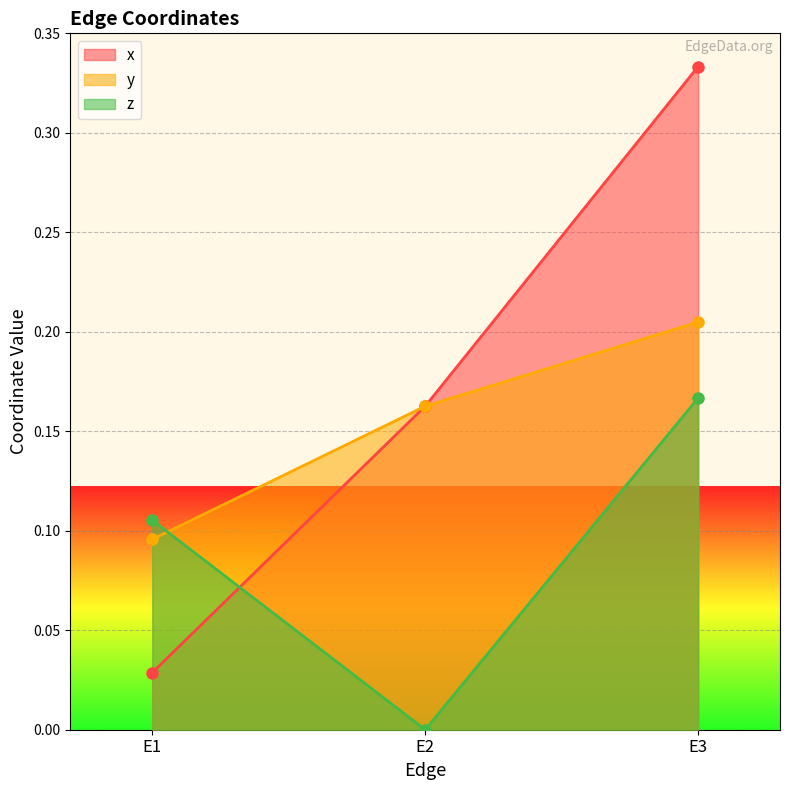

Reading left to right, transcribe all the data shown in this chart.

x: 0.0	0.2	0.3
y: 0.1	0.2	0.2
z: 0.1	0.0	0.2